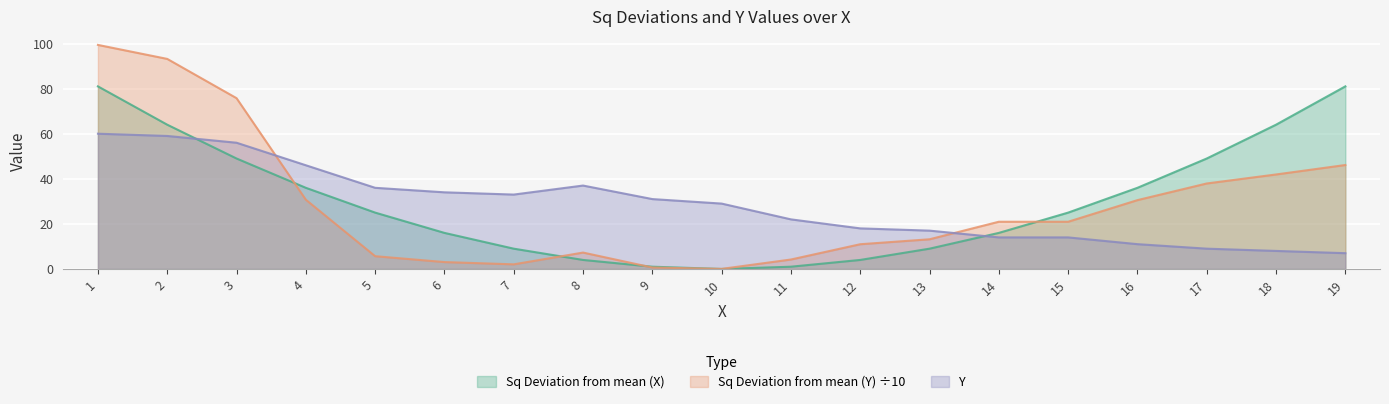

What is the sum of all Sq Deviation from mean (Y) values?

544.5